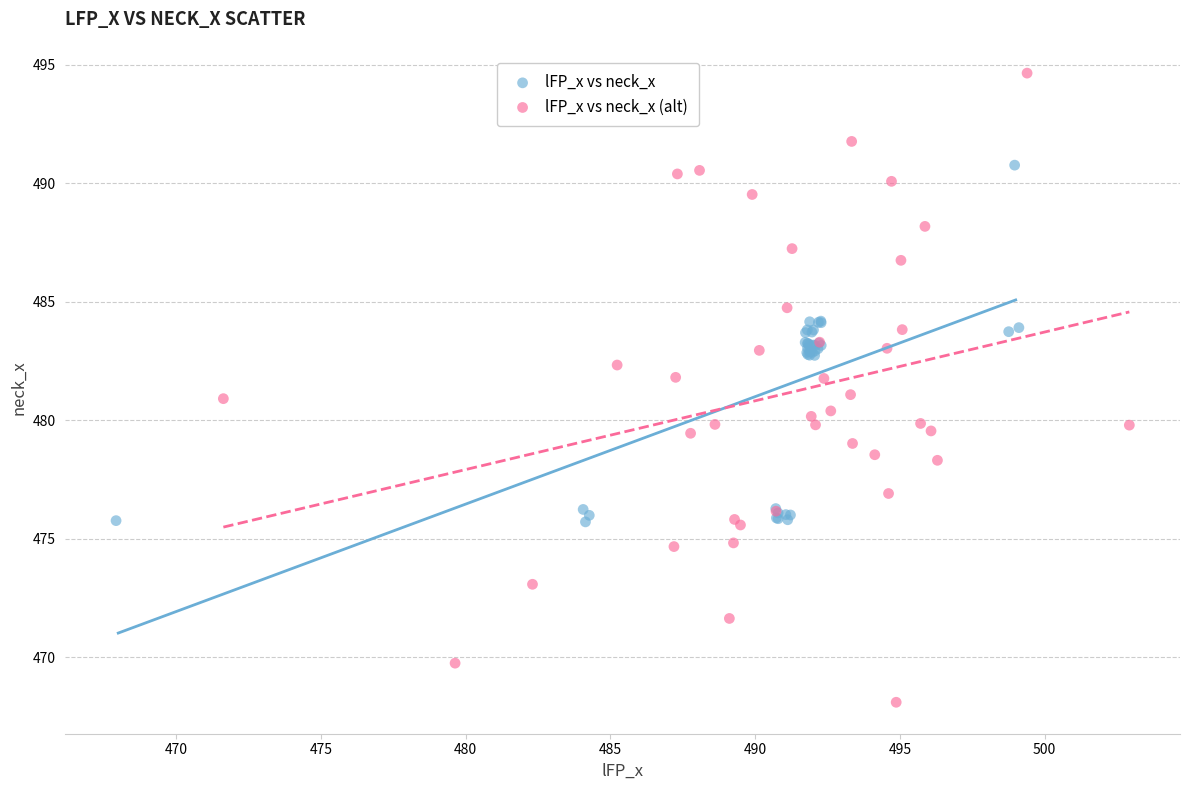

Which series contains the lowest Y value?

lFP_x vs neck_x (alt)